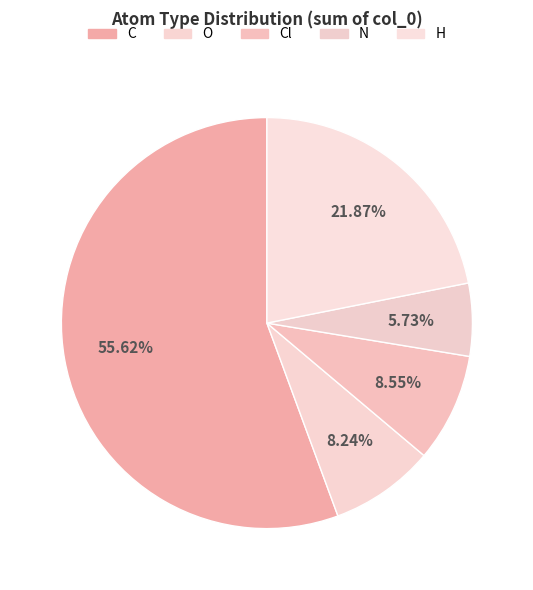

How many segments does this pie chart have?

5